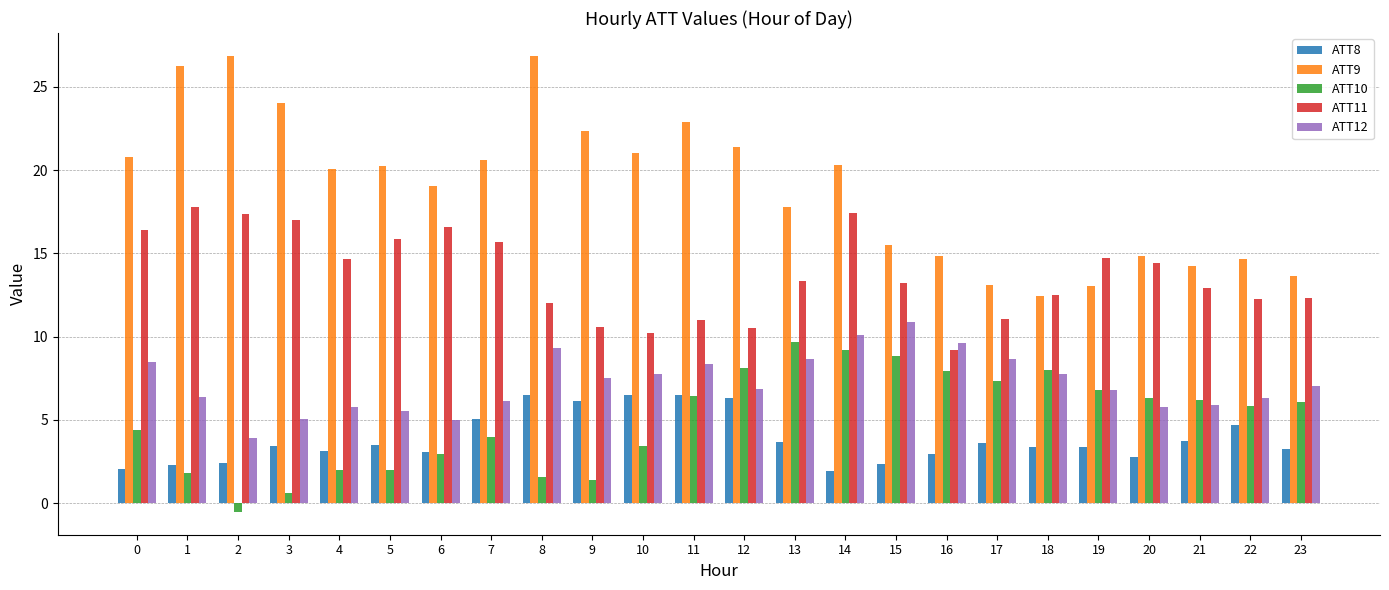

What is the value of the ATT10 bar at the 17th from the left?

7.9